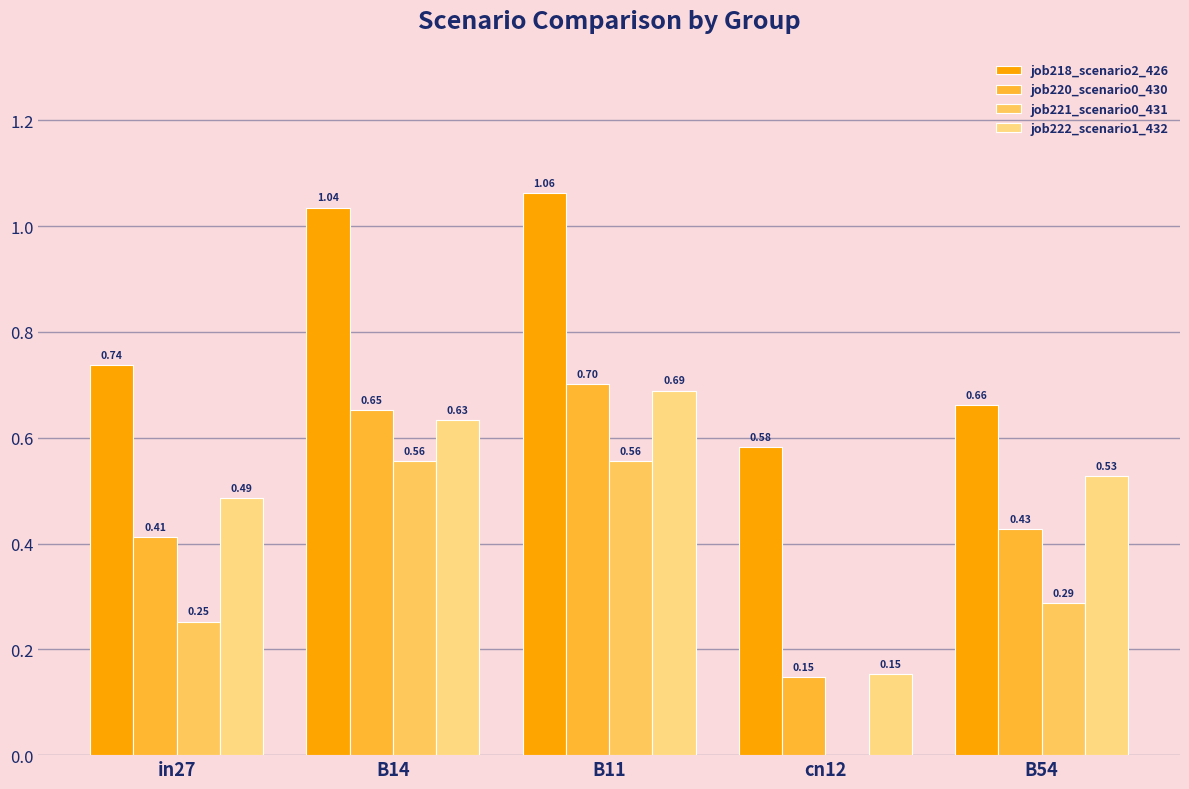

Which series changed the most between B14 and cn12?

job221_scenario0_431